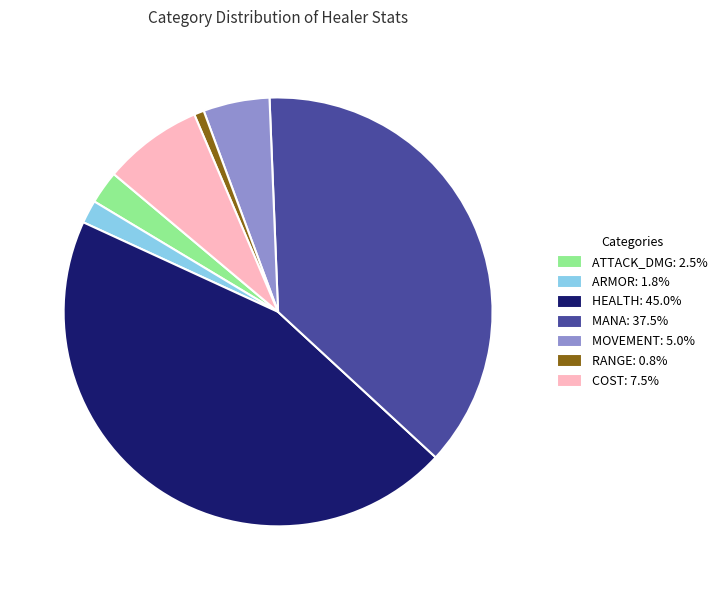

Does any single category account for the majority?

No